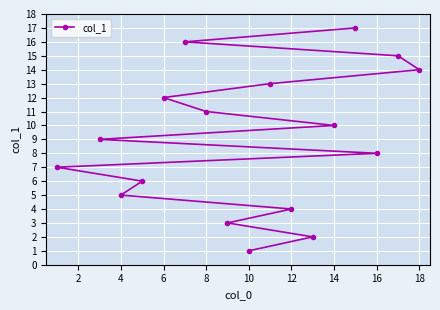

At which category does the chart reach its minimum across all series?

10